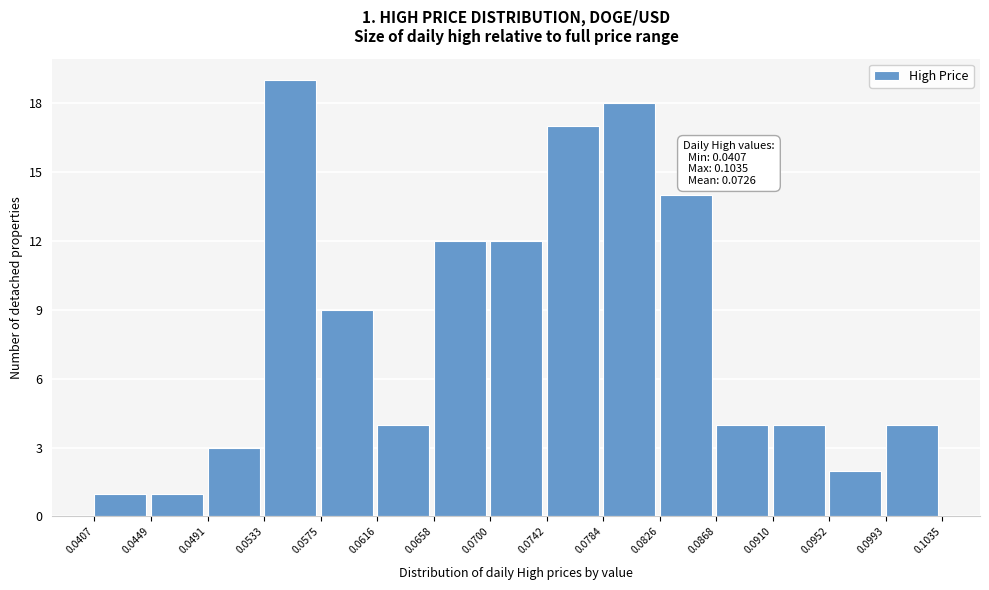

Which range on the x-axis has the tallest bar?

0.0533 to 0.0575